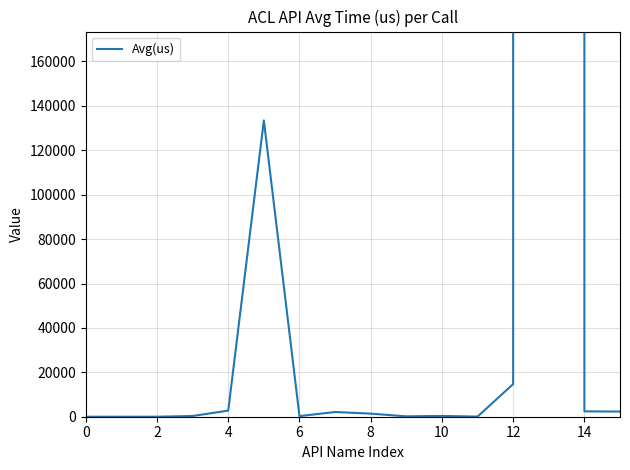

True or false: the data shows 580.1 at 6.

False